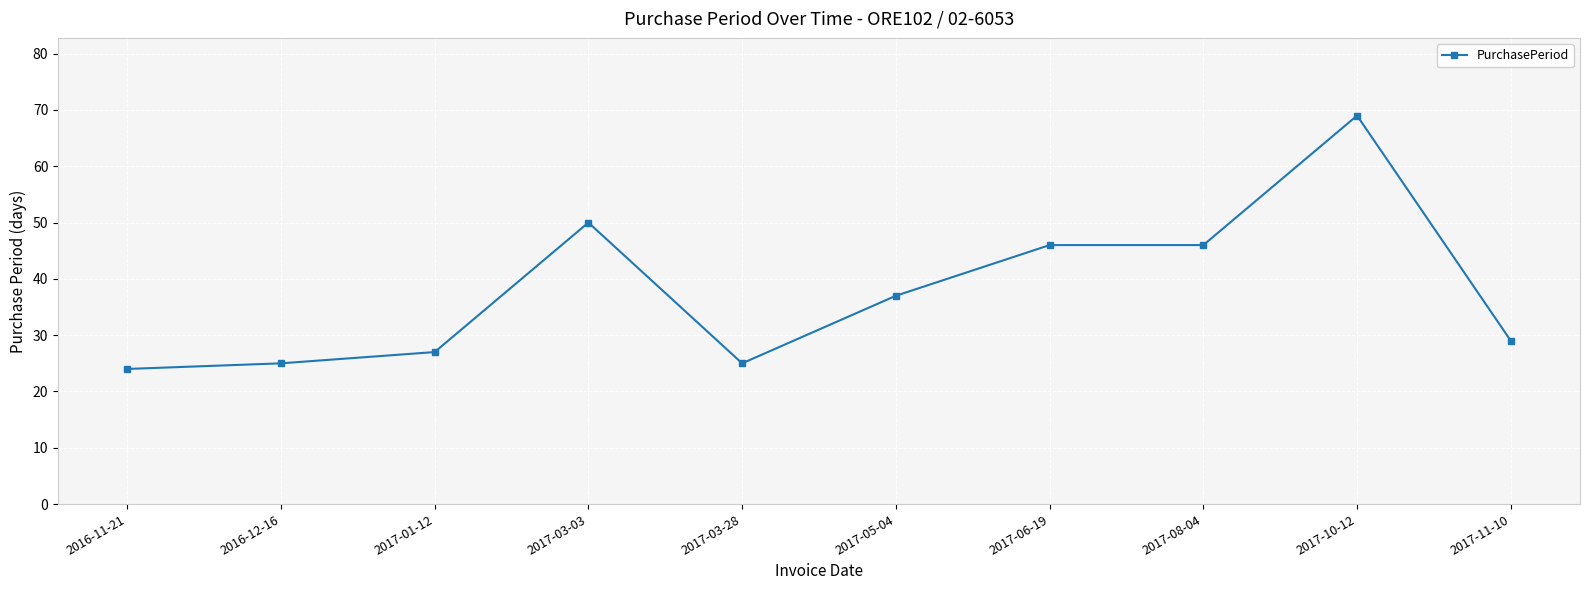

True or false: the data has more than 0 interior local peaks.

True